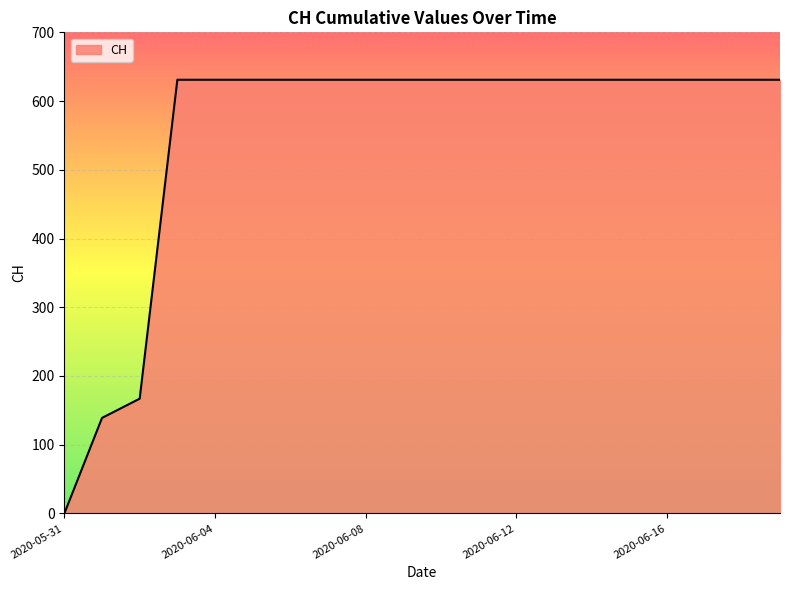

What is the maximum value shown in the chart?

631